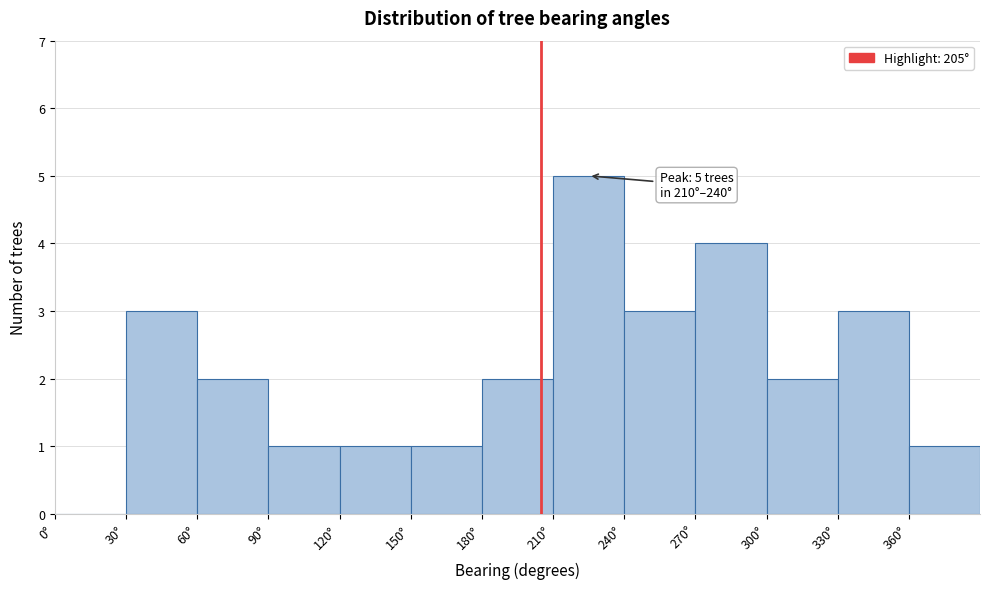

Over which range of the x-axis is the bar tallest?

210 to 240